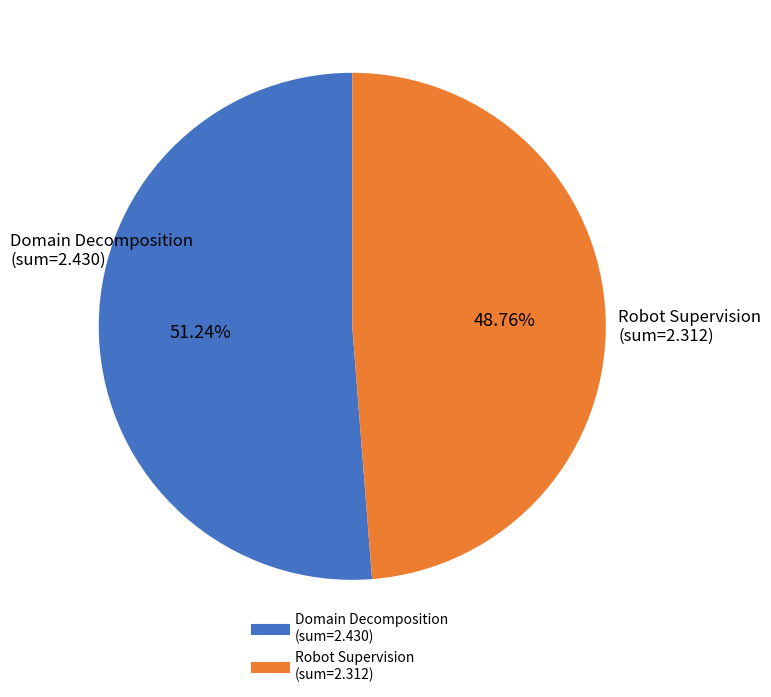

Is there any slice that represents more than half of the pie?

Yes